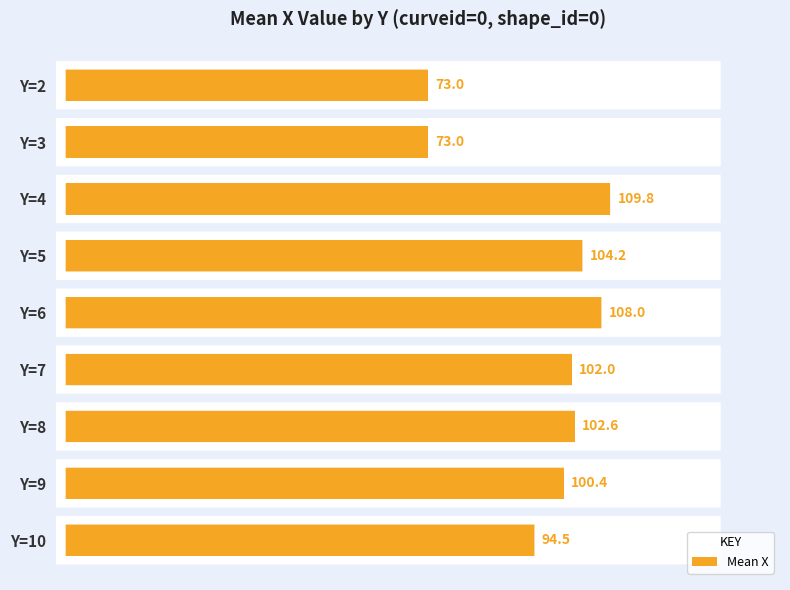

Reading top to bottom, list all the values displayed in this chart.

Y=2=73.0	Y=3=73.0	Y=4=109.8	Y=5=104.2	Y=6=108.0	Y=7=102.0	Y=8=102.6	Y=9=100.4	Y=10=94.5